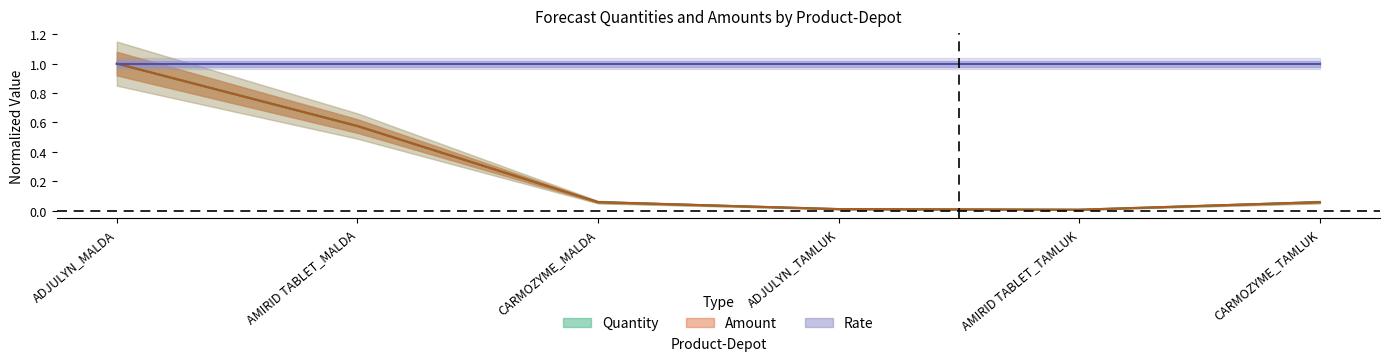

What position from the left is AMIRID TABLET_MALDA?

2